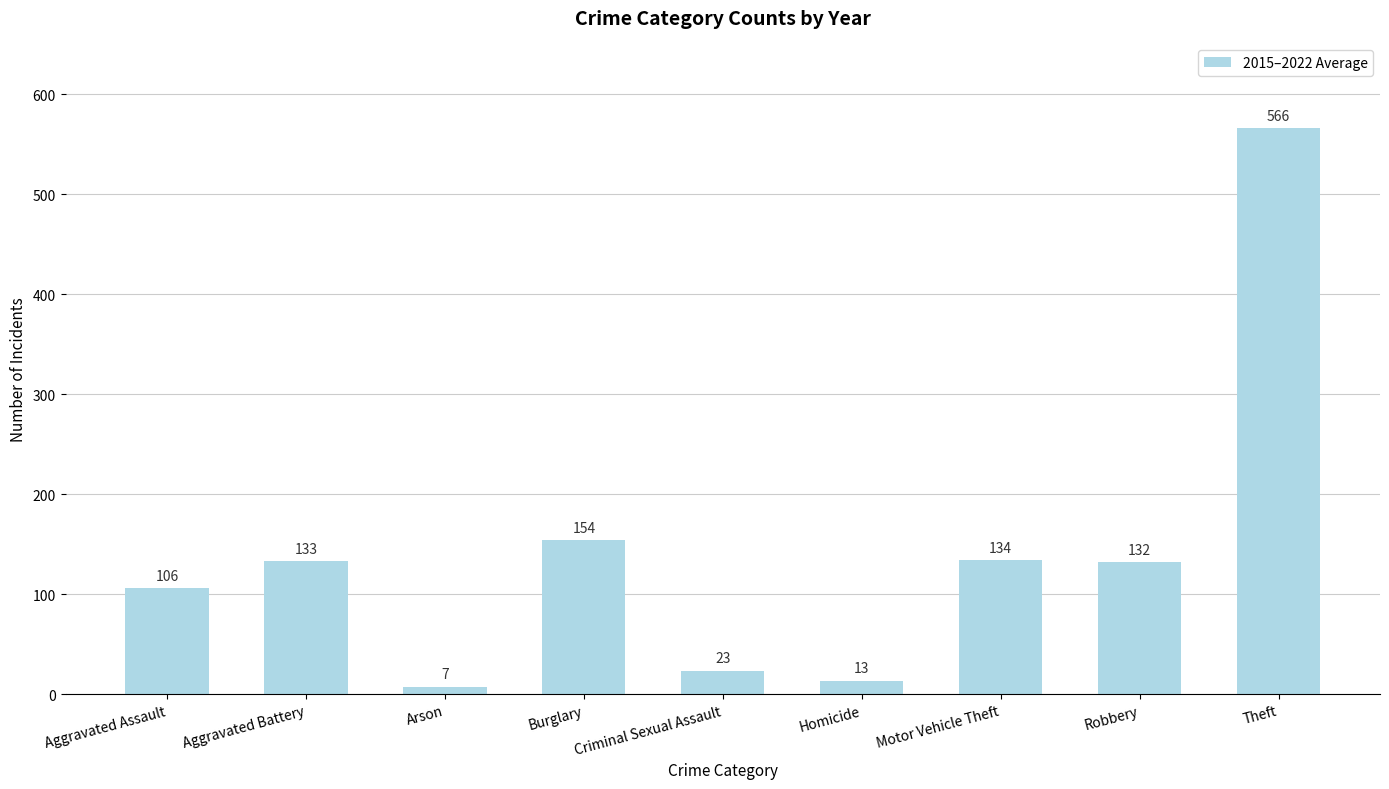

What is the minimum value shown in the chart?

7